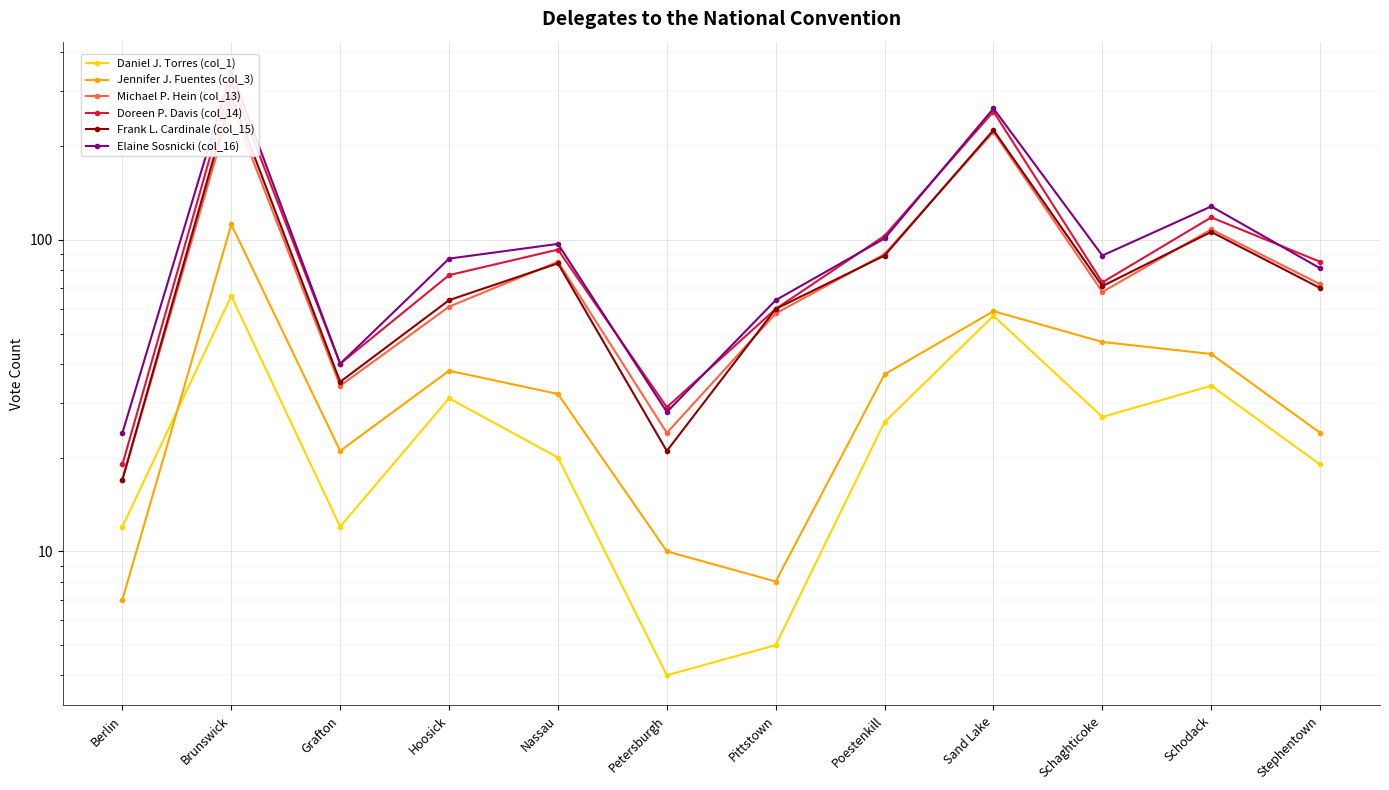

At which label is Doreen P. Davis (col_14) closest to 169?

Schodack